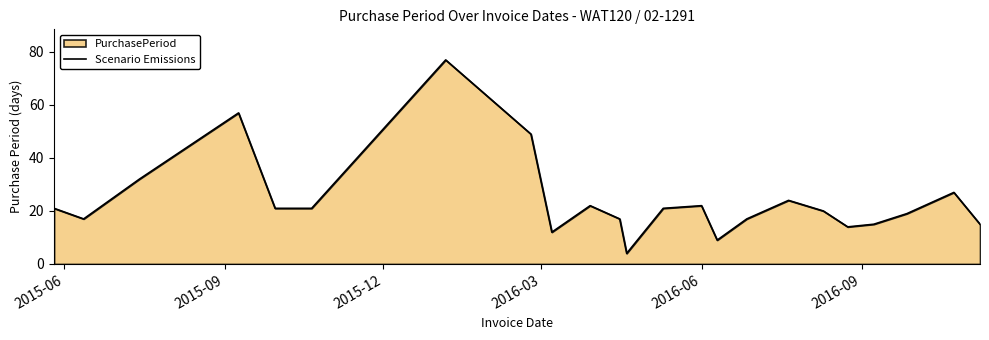

What is the greatest value displayed?

77